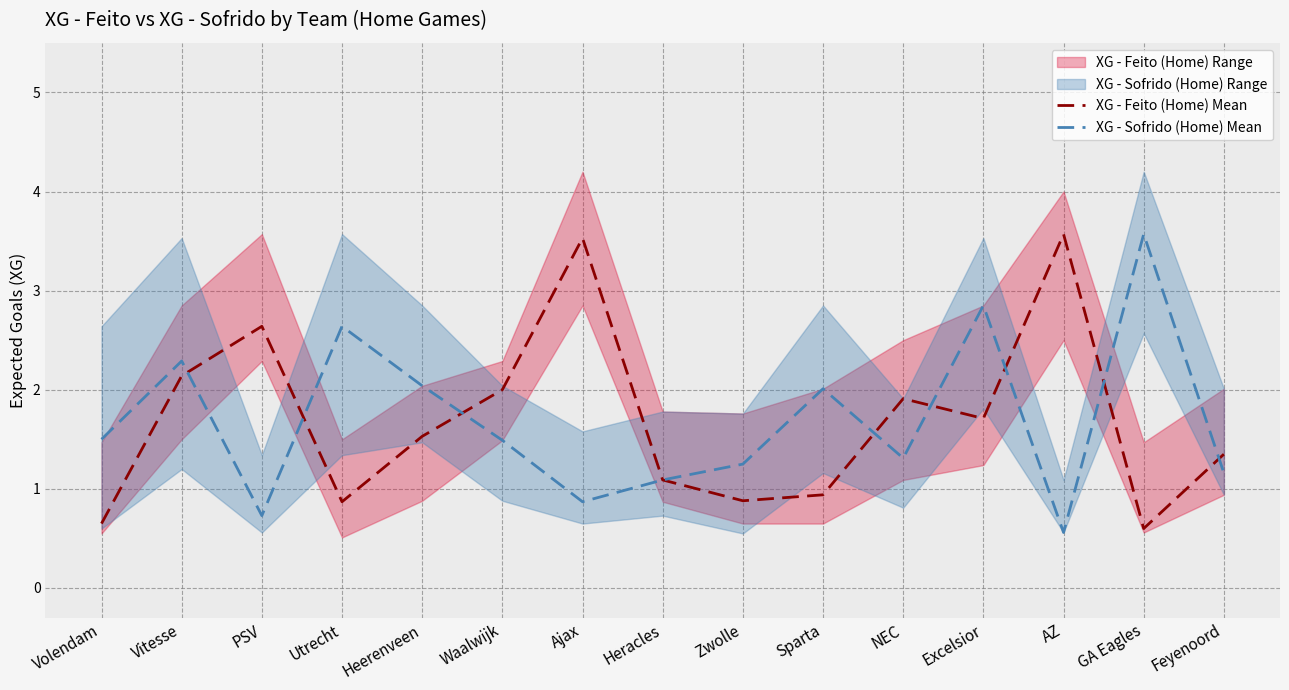

Which series has the largest range (max minus min)?

XG - Sofrido (Home) Mean